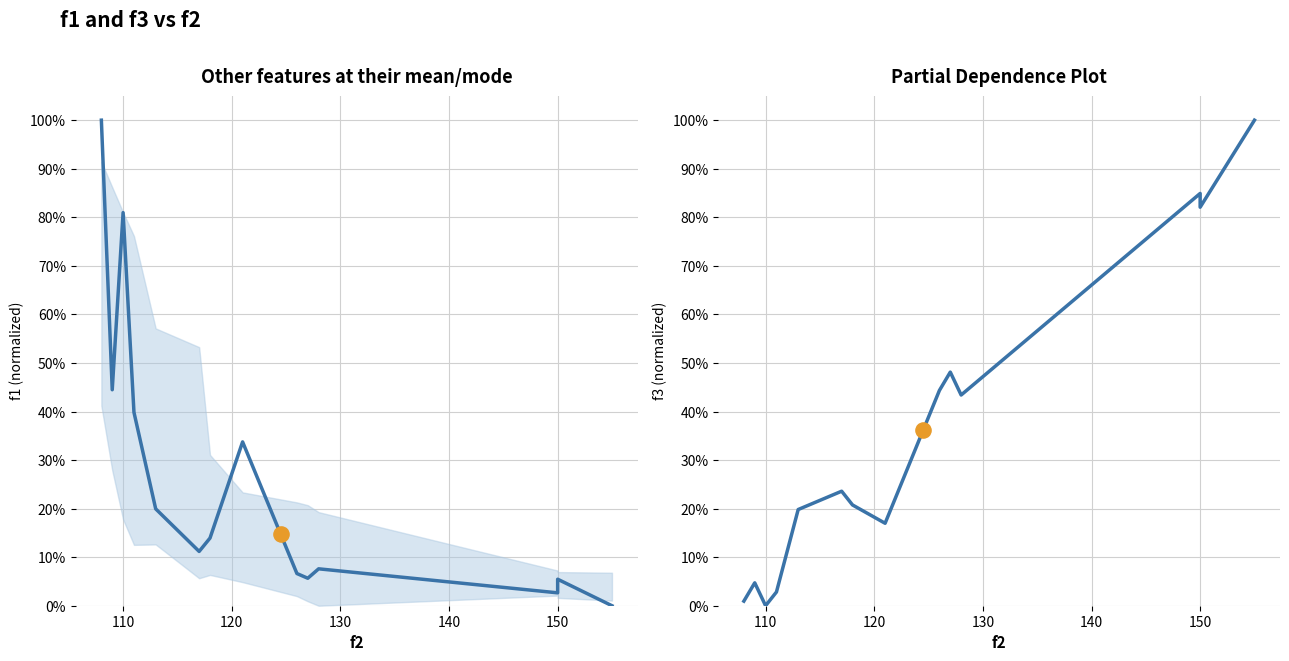

Which series reaches the maximum Y coordinate?

f1